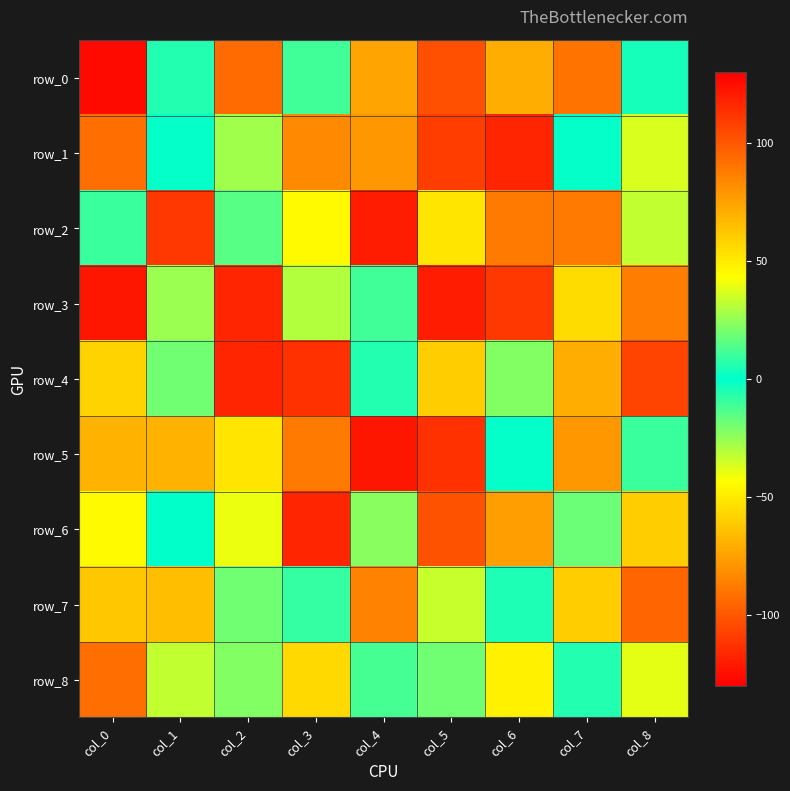

True or false: row_7 has a value of 5 at col_6.

True